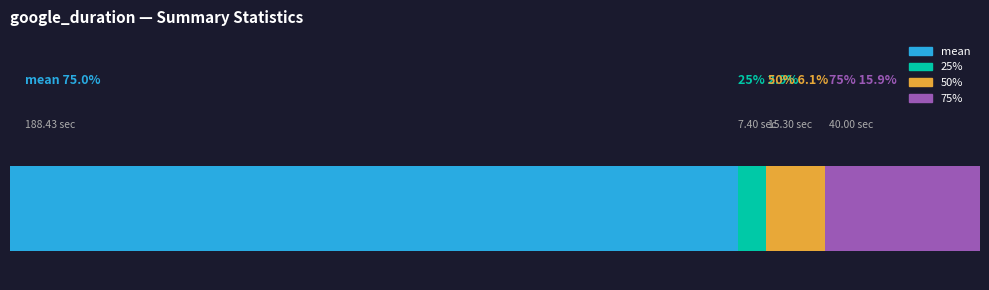

What are all the series names shown in the legend?

mean, 25%, 50%, 75%